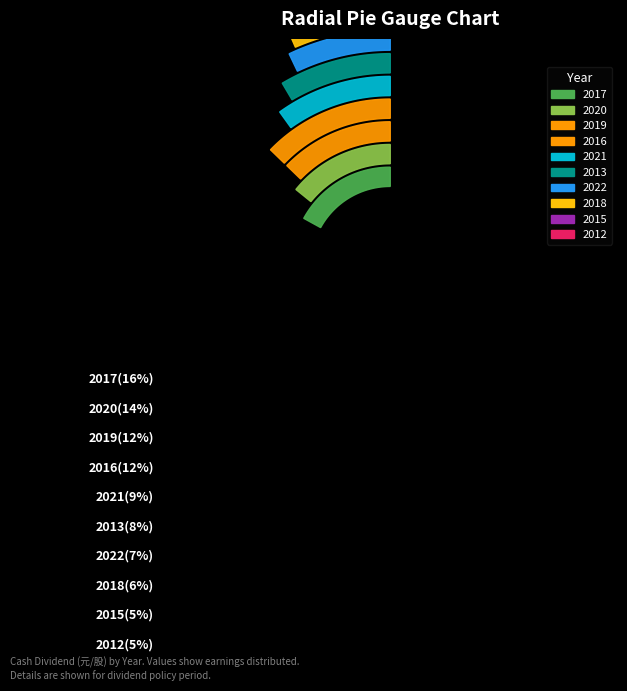

How many segments does this pie chart have?

10